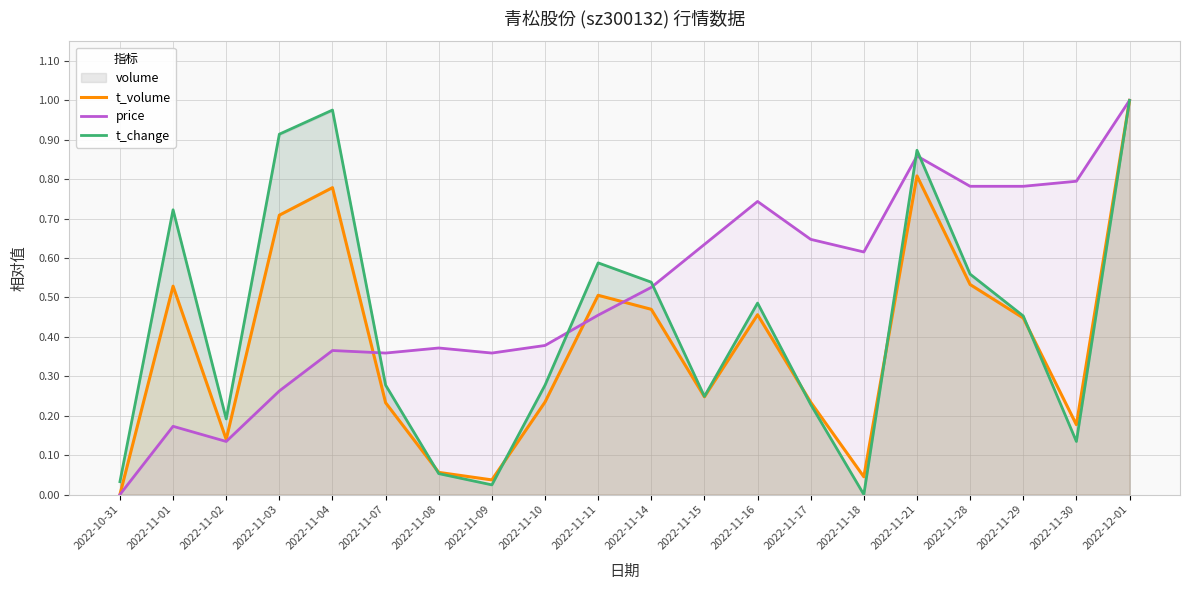

True or false: t_volume and t_change intersect in this chart.

True